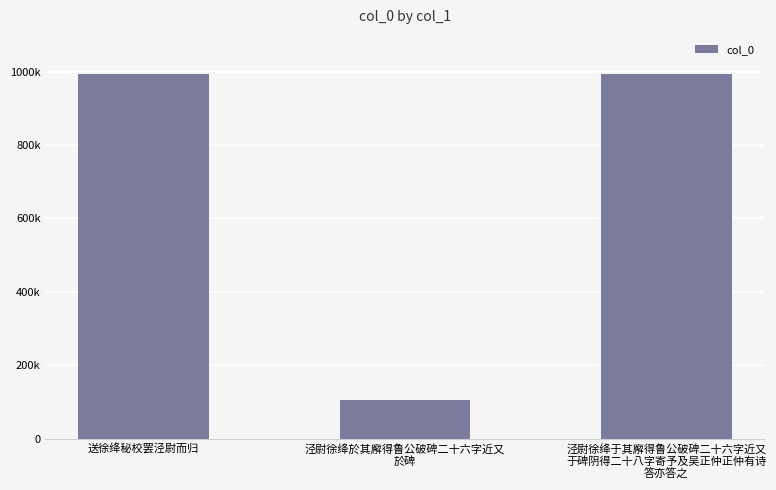

What is the ratio of the value at 泾尉徐绛於其廨得鲁公破碑二十六字近又
於碑 to the value at 送徐绛秘校罢泾尉而归?

0.1